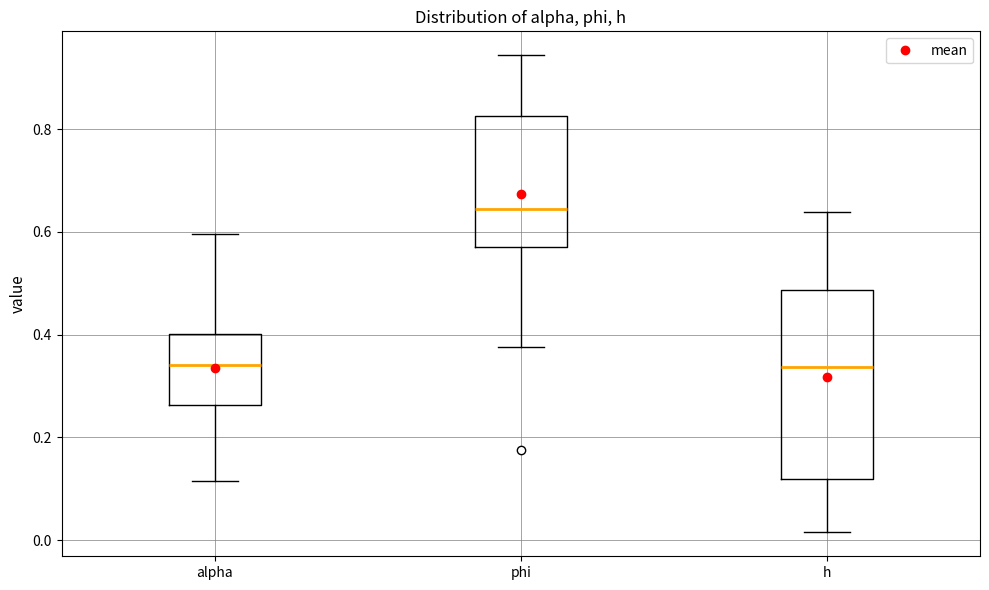

Reading left to right, read every box against the y-axis: the position of its median line, the range the box covers, and the ends of its whiskers. The values are not printed on the chart, so give them approximately, as read against the axis.

alpha: median 0.34, box 0.26 to 0.40, whiskers 0.12 to 0.60
phi: median 0.64, box 0.58 to 0.82, whiskers 0.38 to 0.94
h: median 0.34, box 0.12 to 0.48, whiskers 0.02 to 0.64